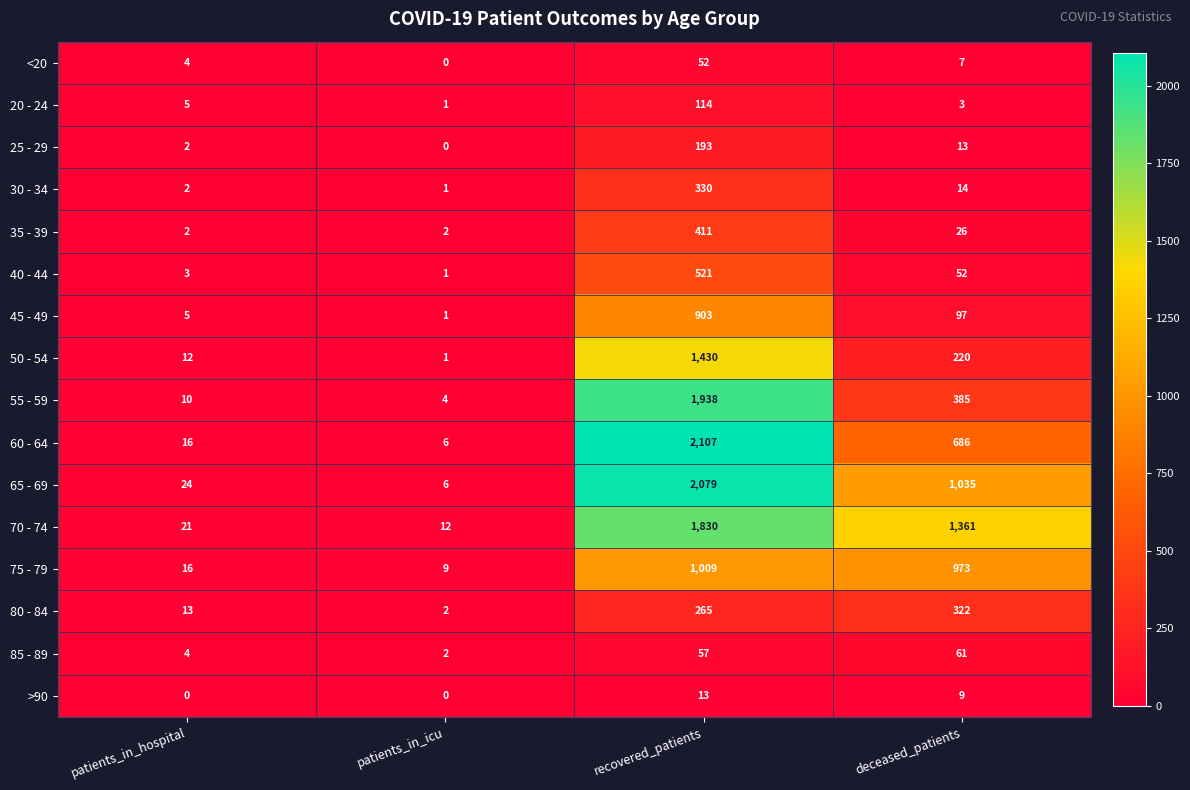

At which category is the sum across all series the highest?

recovered_patients